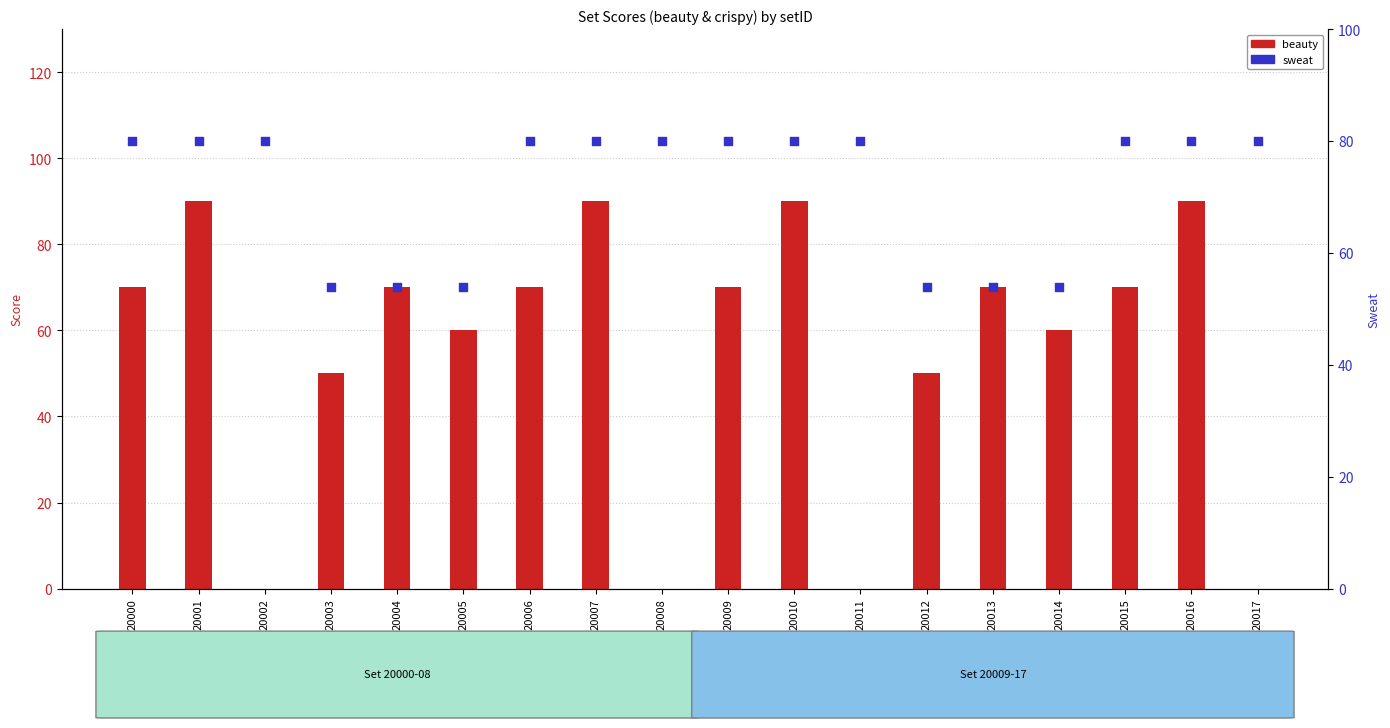

What is the total value across all series at 20013?

124